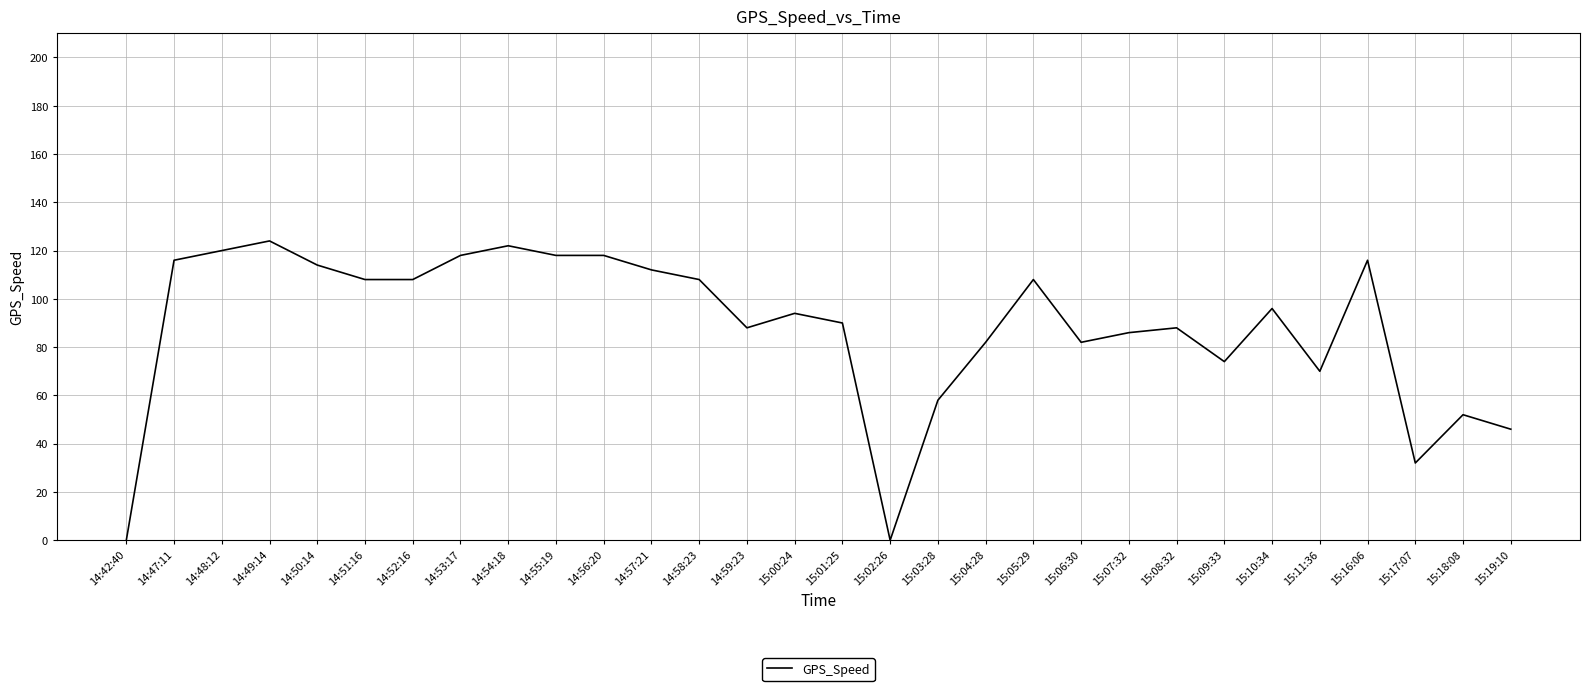

Reading left to right, what are all the values shown in this chart?

0	116	120	124	114	108	108	118	122	118	118	112	108	88	94	90	0	58	82	108	82	86	88	74	96	70	116	32	52	46